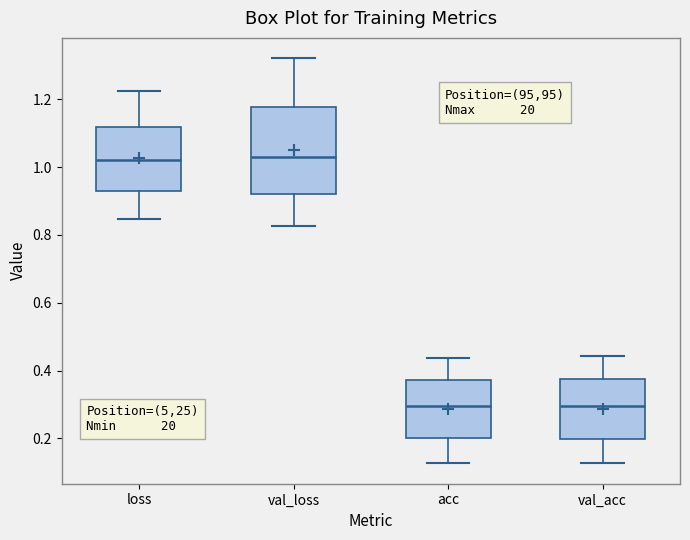

Where does the upper whisker of the box for acc end on the y-axis? The values are not printed on the chart, so give them approximately, as read against the axis.

0.44